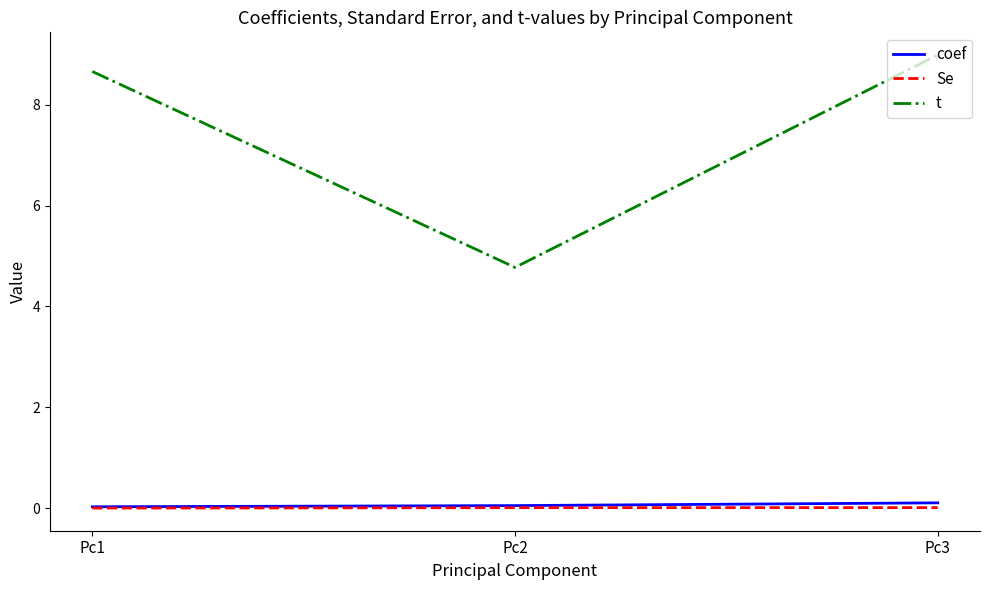

Which series has the largest total across all categories?

t